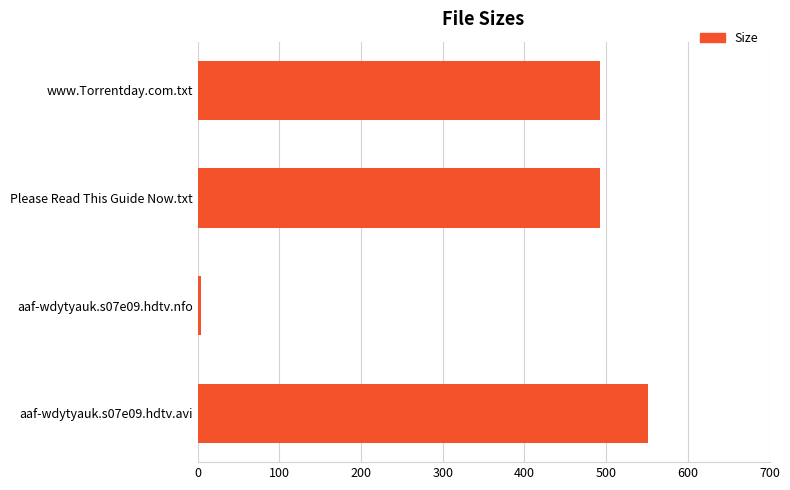

How many bars are there in total?

4